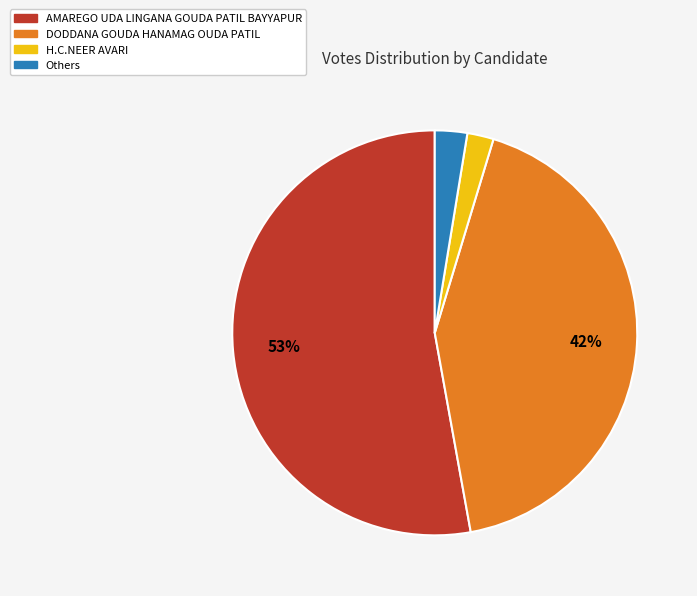

To the nearest percent, what is the average slice percentage?

25%